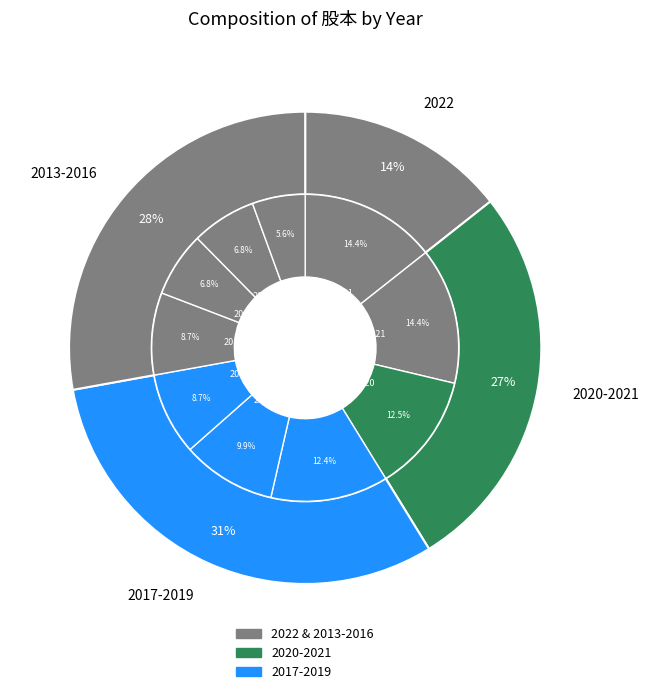

Rank the categories by value from highest to lowest.

22Q1, 2021, 2020, 2019, 2018, 2017, 2016, 2015, 2014, 2013